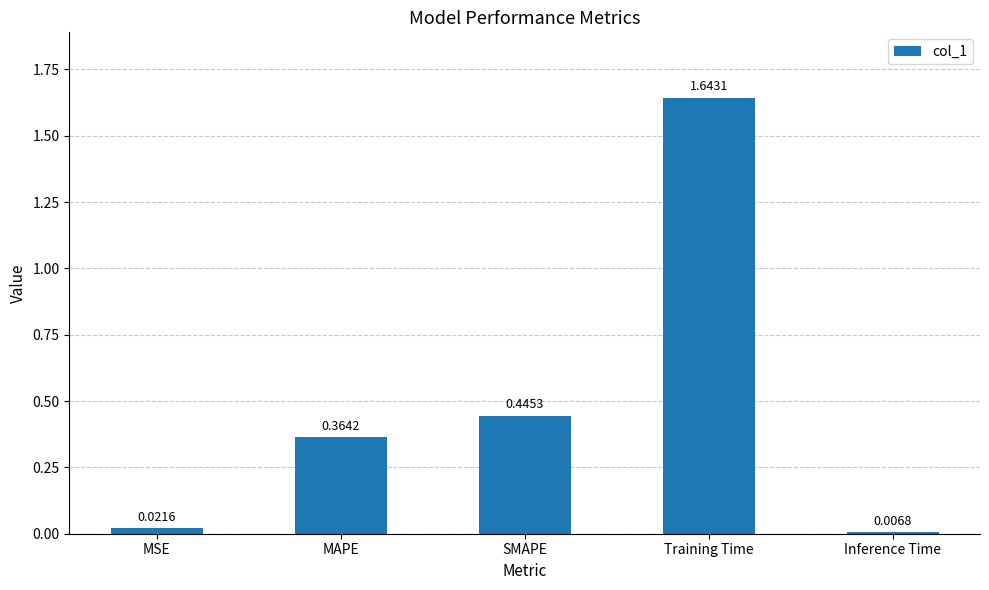

What is the change in value from MAPE to Training Time?

+1.3